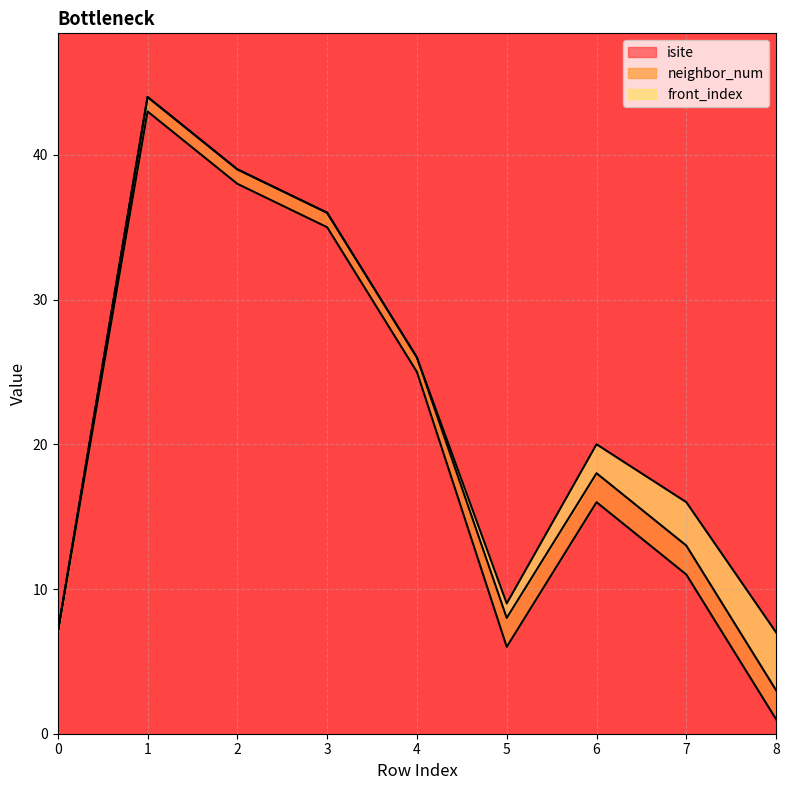

How many lines are shown in the chart?

3